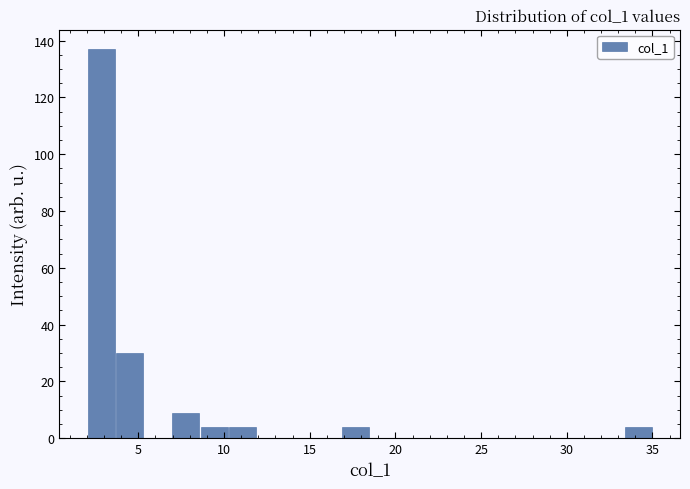

Read against the x-axis, roughly where is the centre of the tallest bar?

3.0